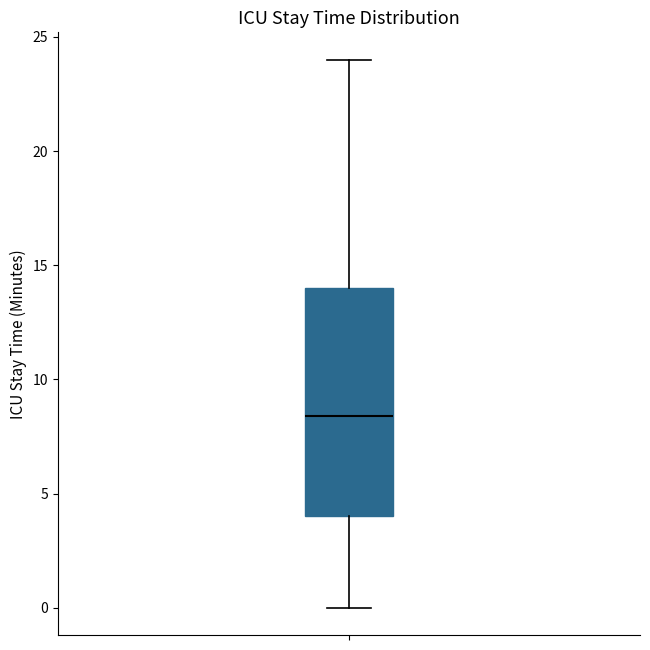

Where is the lower edge of the box on the y-axis? The values are not printed on the chart, so give them approximately, as read against the axis.

4.0